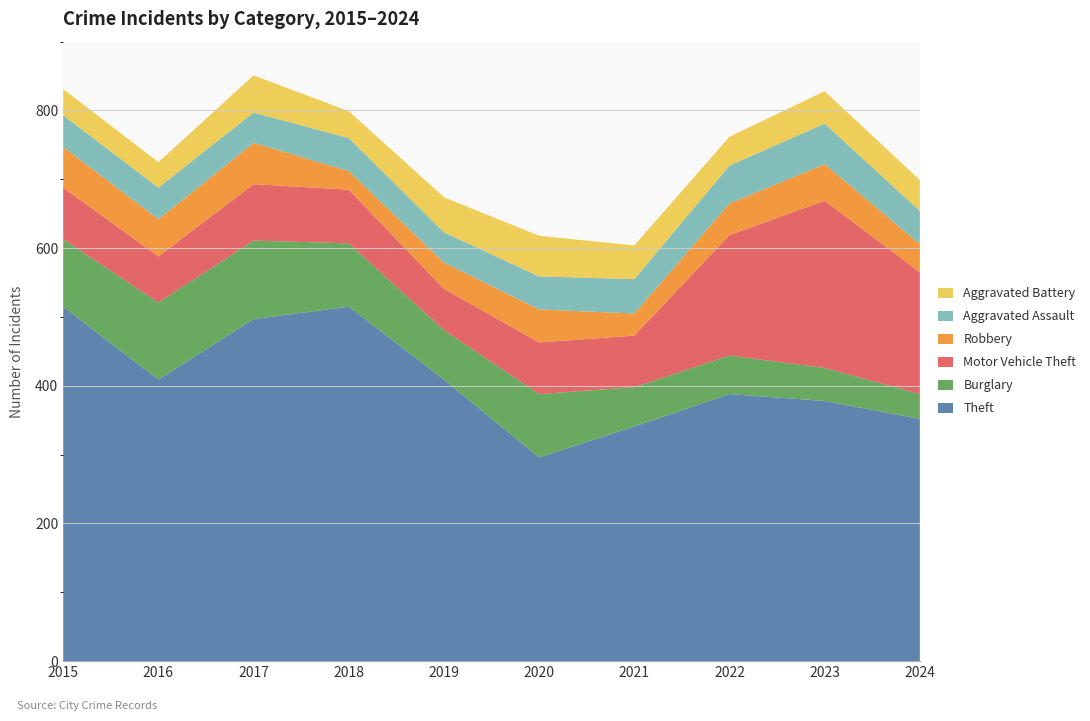

Reading left to right, list all the values displayed in this chart.

Theft: 515	409	497	515	409	296	341	388	378	352
Burglary: 98	112	114	92	72	92	57	56	48	36
Motor Vehicle Theft: 75	67	82	78	60	75	75	175	243	177
Robbery: 59	54	60	27	38	48	32	46	53	41
Aggravated Assault: 46	46	44	48	44	48	50	55	59	48
Aggravated Battery: 38	37	54	39	51	59	49	42	47	45